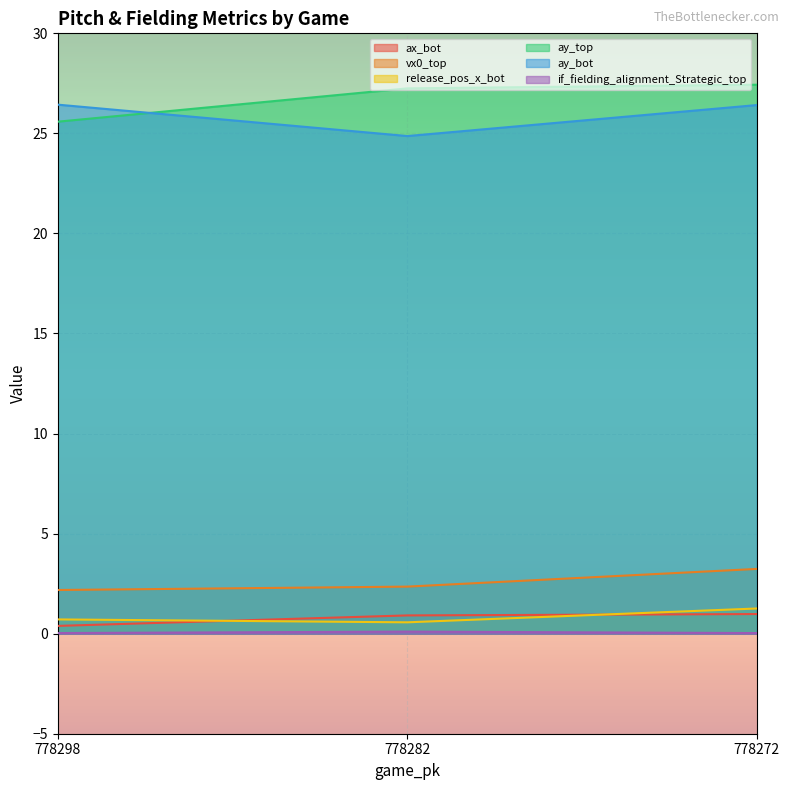

What is the average value of the ay_bot series?

25.9